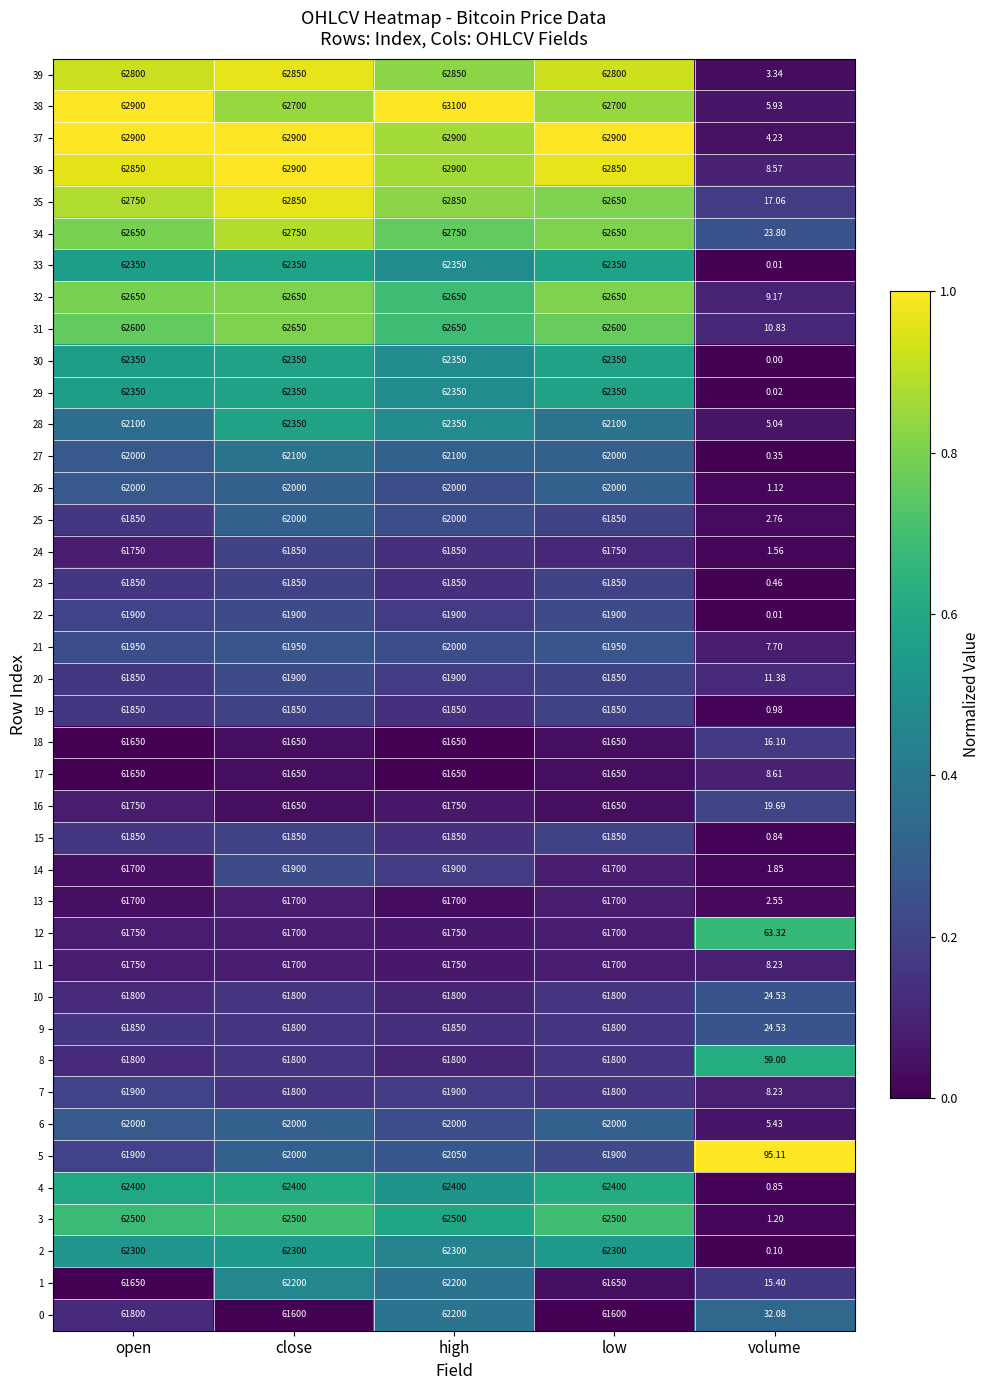

Count the number of data series in this chart.

40